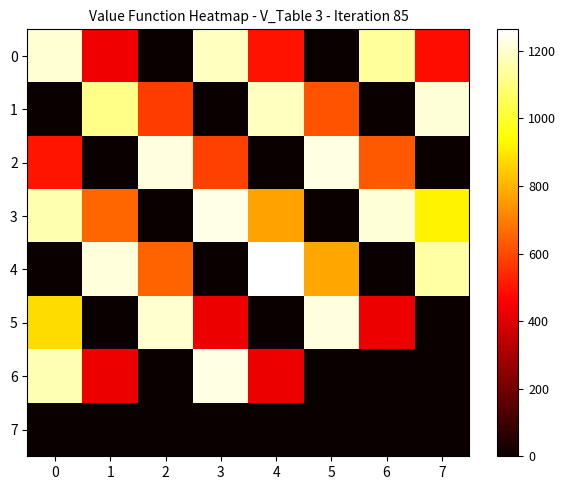

Which series has the widest spread of values?

4